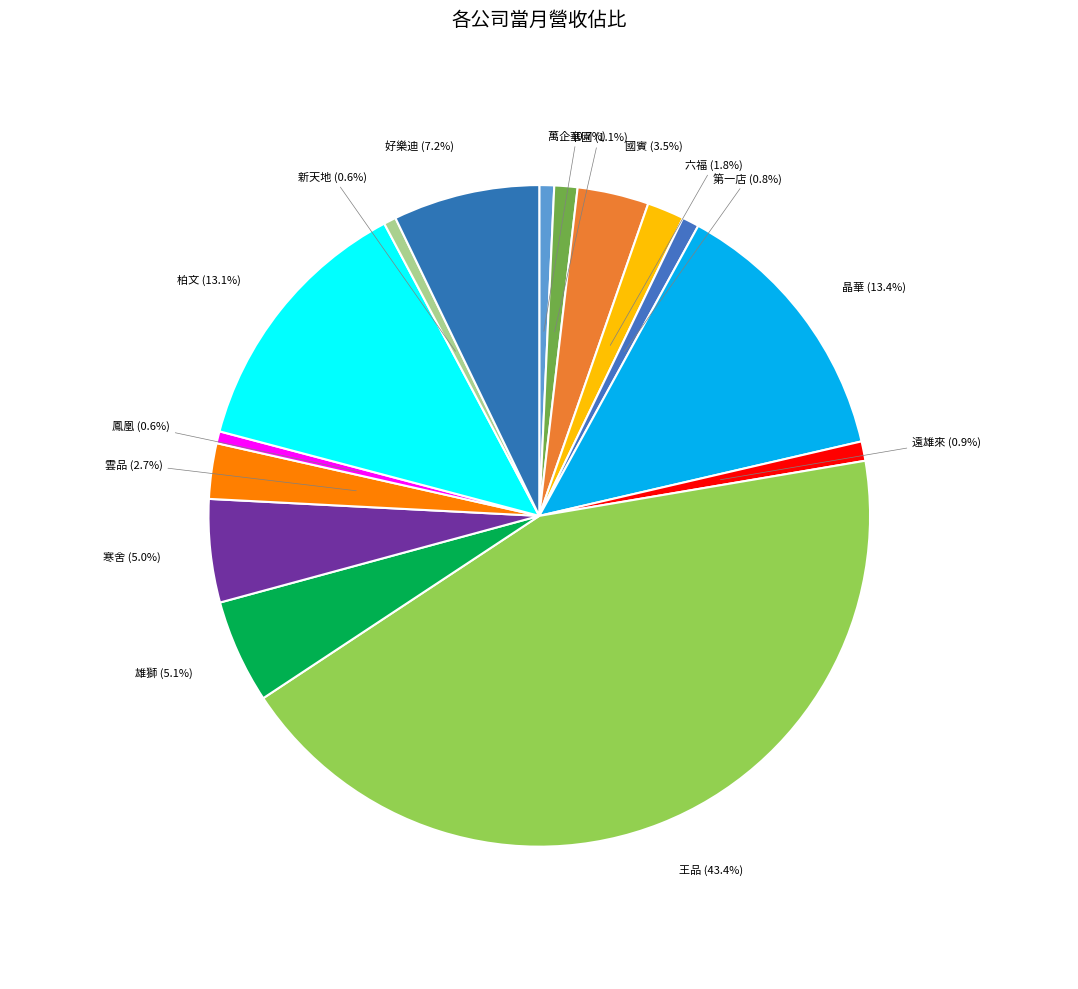

Is it true that 第一店 is 11% of the pie?

False